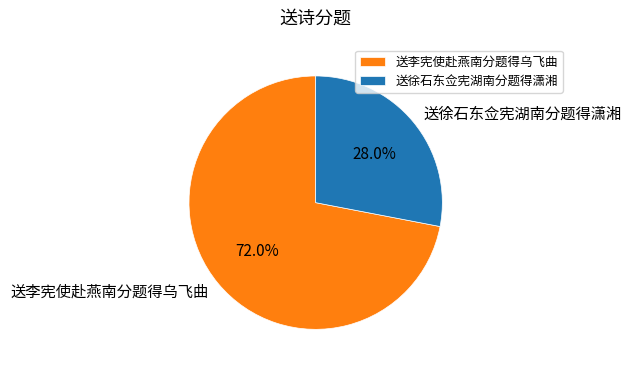

To the nearest percent, what portion does 送李宪使赴燕南分题得乌飞曲 represent?

72%